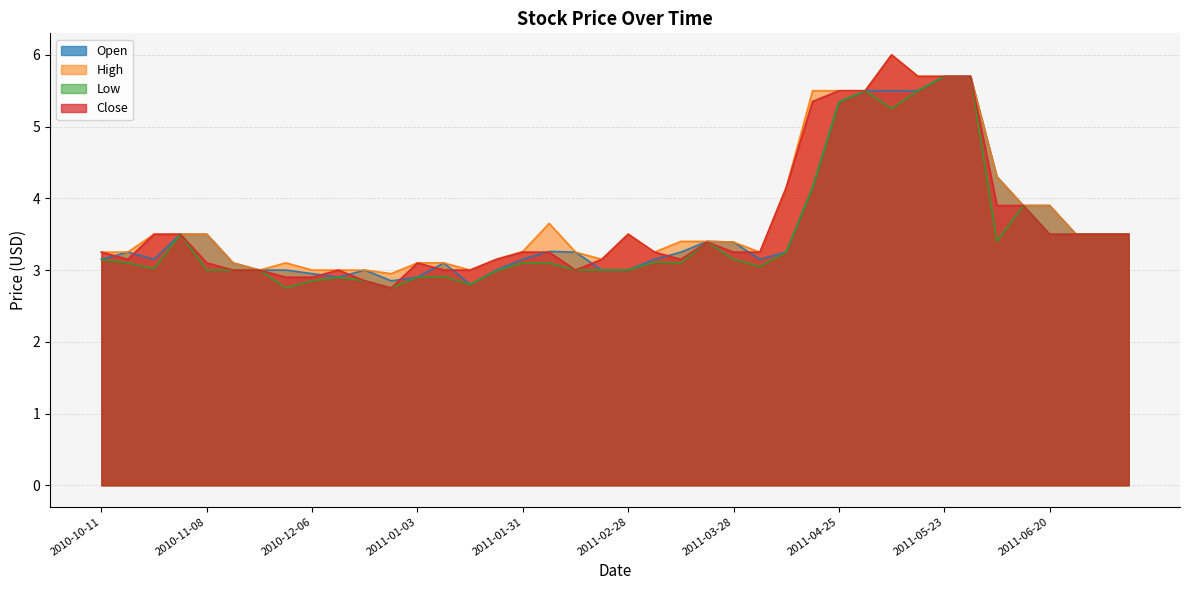

Which series has the widest spread of values?

Close